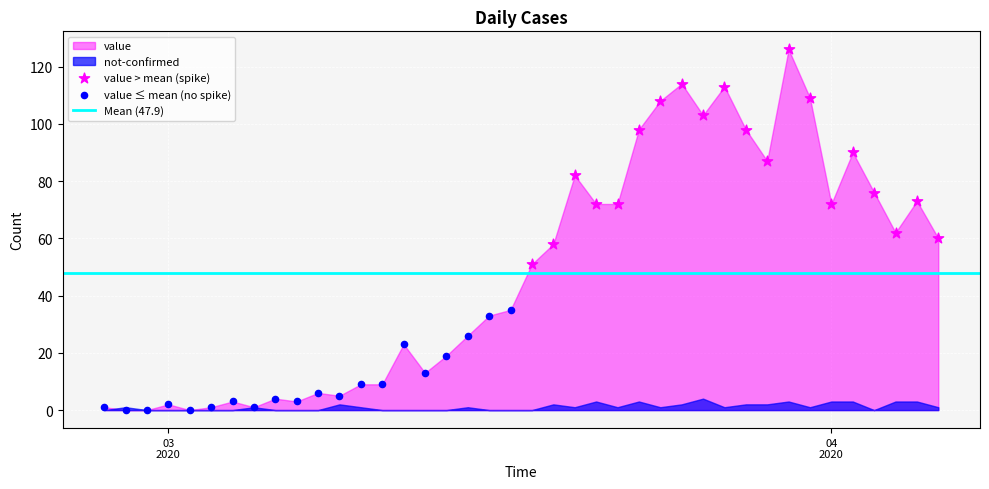

Which series contains the highest Y value?

value > mean (spike)